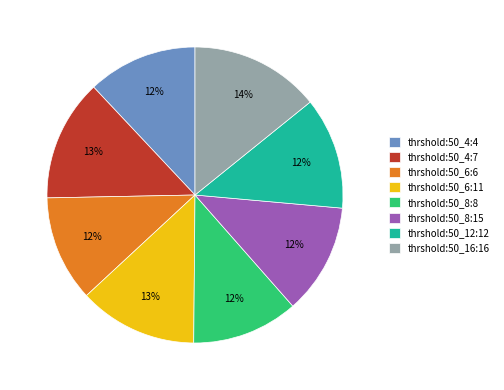

Is thrshold:50_8:15 the majority of the pie?

No